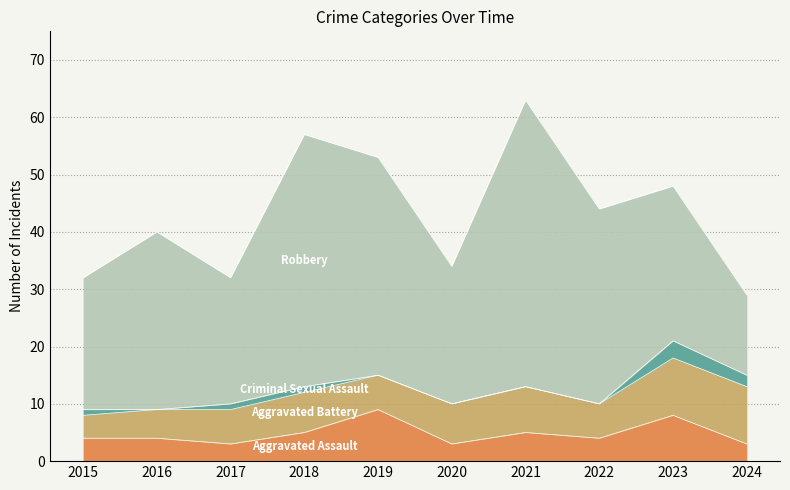

Reading left to right, transcribe all the data shown in this chart.

Aggravated Assault: 2015=4	2016=4	2017=3	2018=5	2019=9	2020=3	2021=5	2022=4	2023=8	2024=3
Aggravated Battery: 2015=4	2016=5	2017=6	2018=7	2019=6	2020=7	2021=8	2022=6	2023=10	2024=10
Criminal Sexual Assault: 2015=1	2016=0	2017=1	2018=1	2019=0	2020=0	2021=0	2022=0	2023=3	2024=2
Robbery: 2015=23	2016=31	2017=22	2018=44	2019=38	2020=24	2021=50	2022=34	2023=27	2024=14